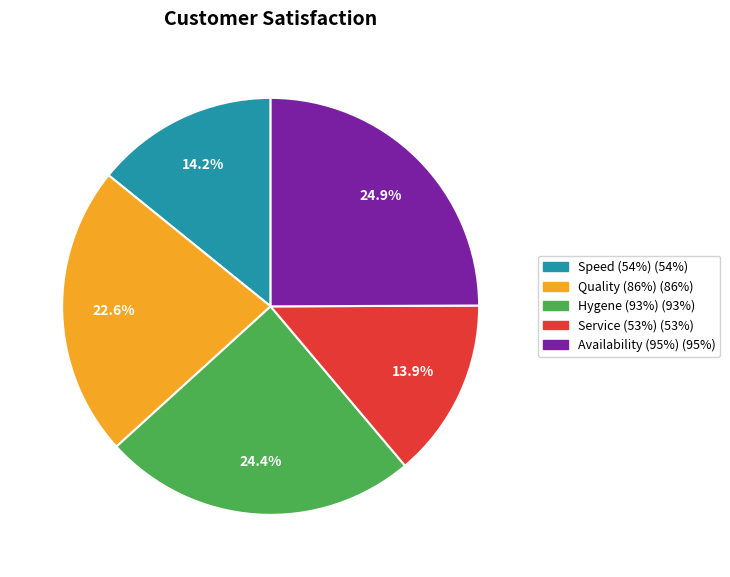

To the nearest percent, what is the difference between the largest and smallest slice percentages?

11%